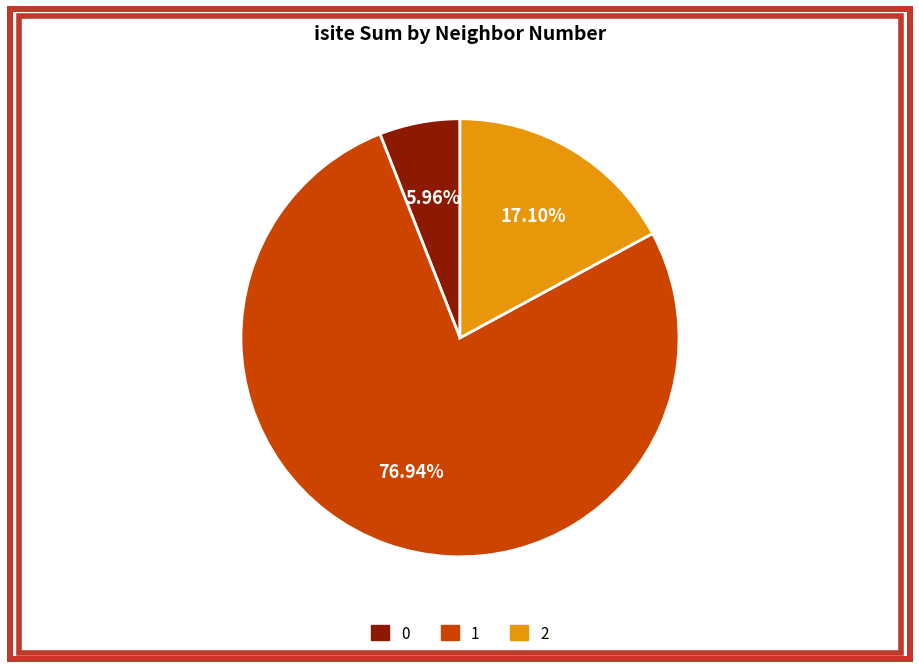

Is there any slice that represents more than half of the pie?

Yes